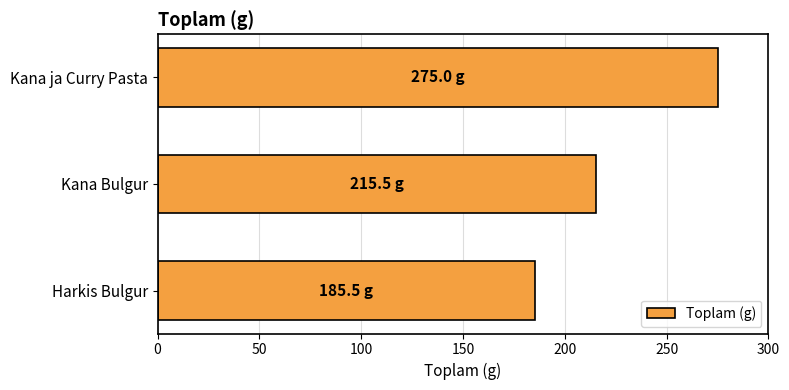

The chart shows a value of 215.5 at Kana Bulgur. True or false?

True